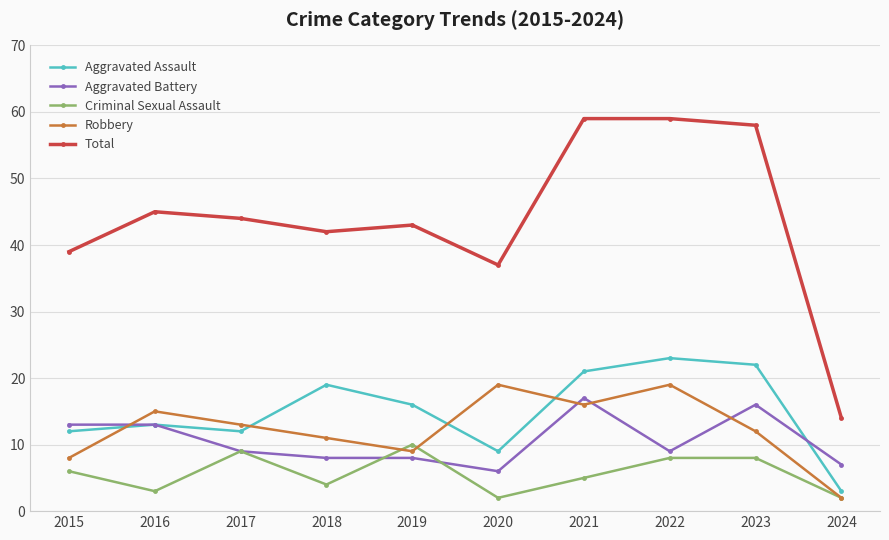

The Criminal Sexual Assault series shows 4 at 2018. True or false?

True